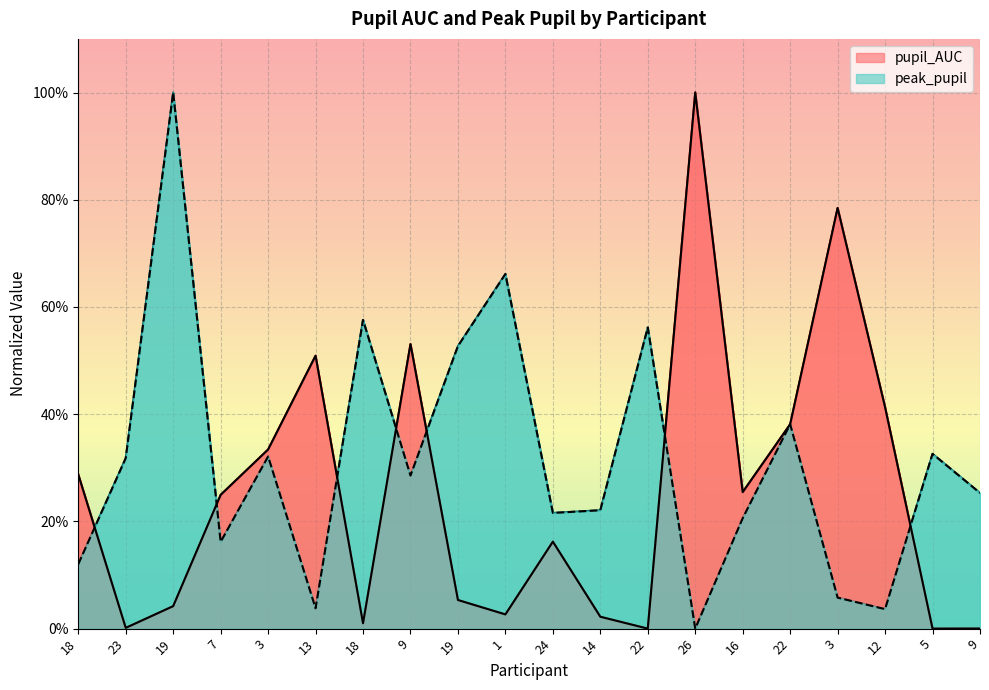

What are all the series names shown in the legend?

pupil_AUC, peak_pupil